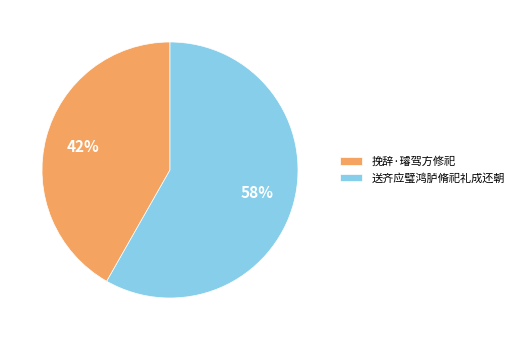

Do 送齐应璧鸿胪脩祀礼成还朝 and 挽辞·璿驾方修祀 together represent more than half of the pie?

Yes